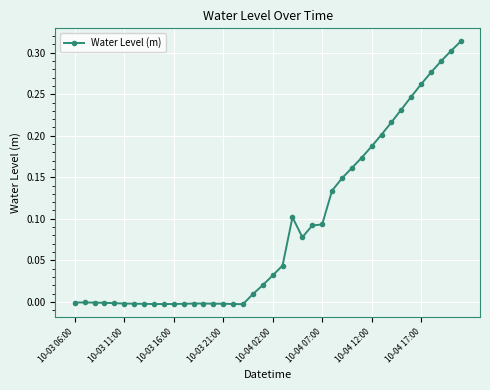

True or false: the data has more than 0 interior local peaks.

True